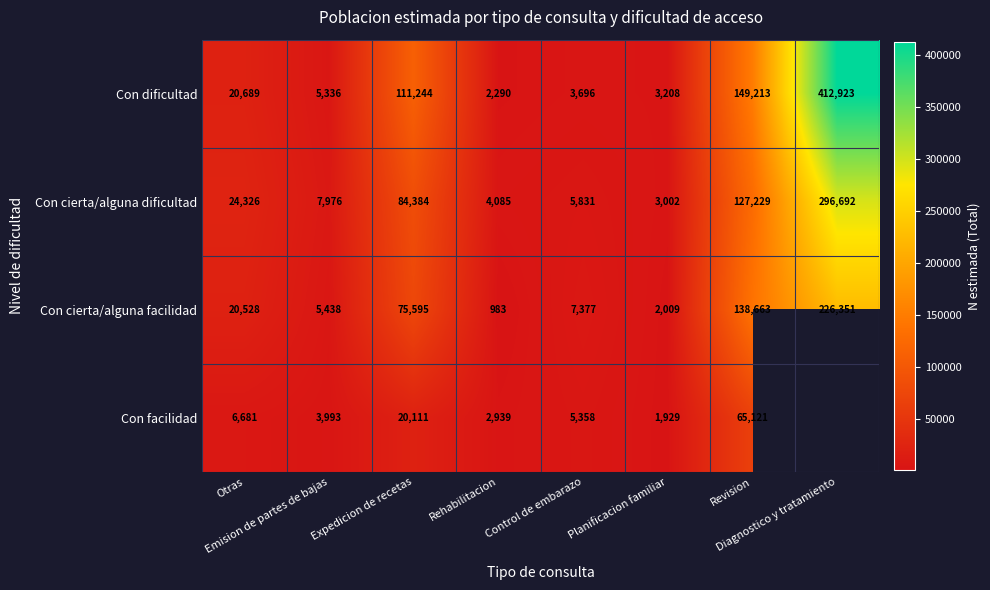

What is the difference between the maximum and minimum values in the Con cierta/alguna facilidad series?

225368